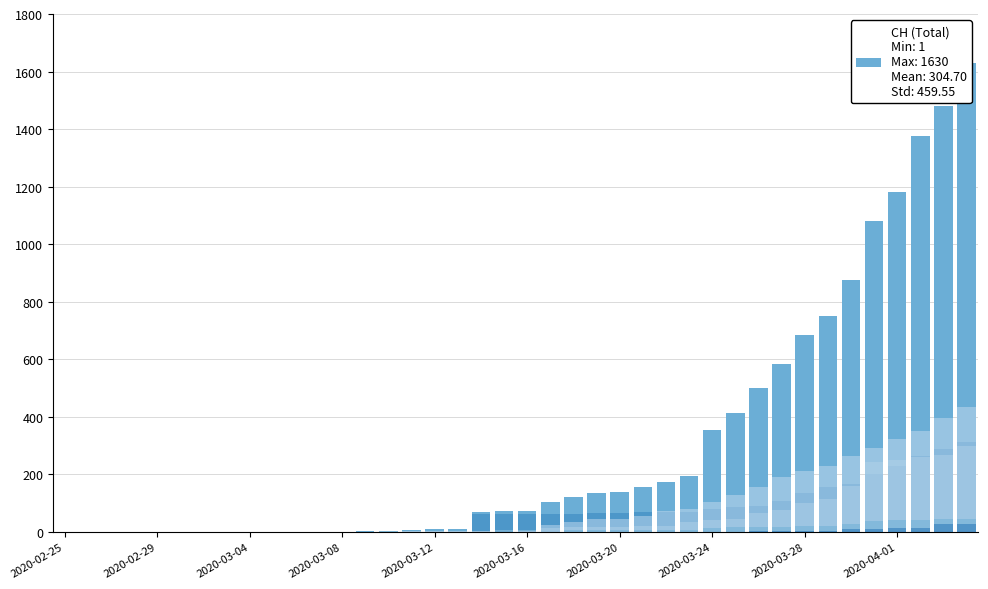

What is the total value across all series at 2020-03-24?

593